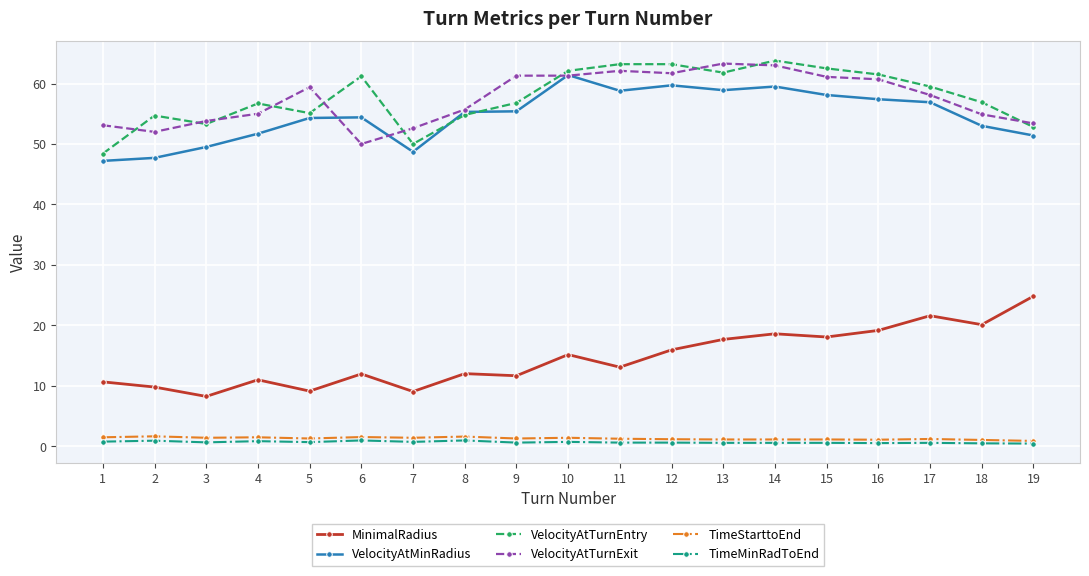

How many lines are shown in the chart?

6